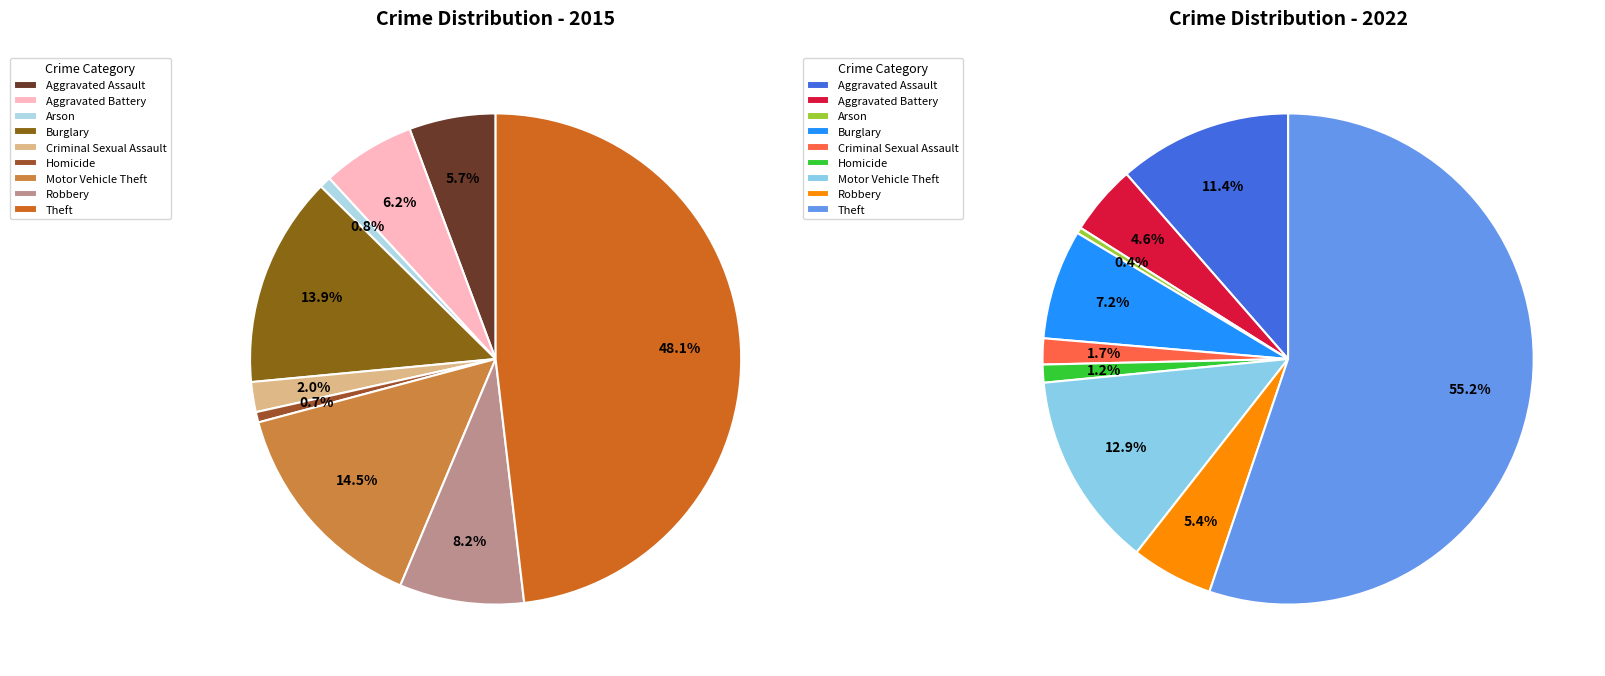

What is the largest slice in the pie chart?

Theft